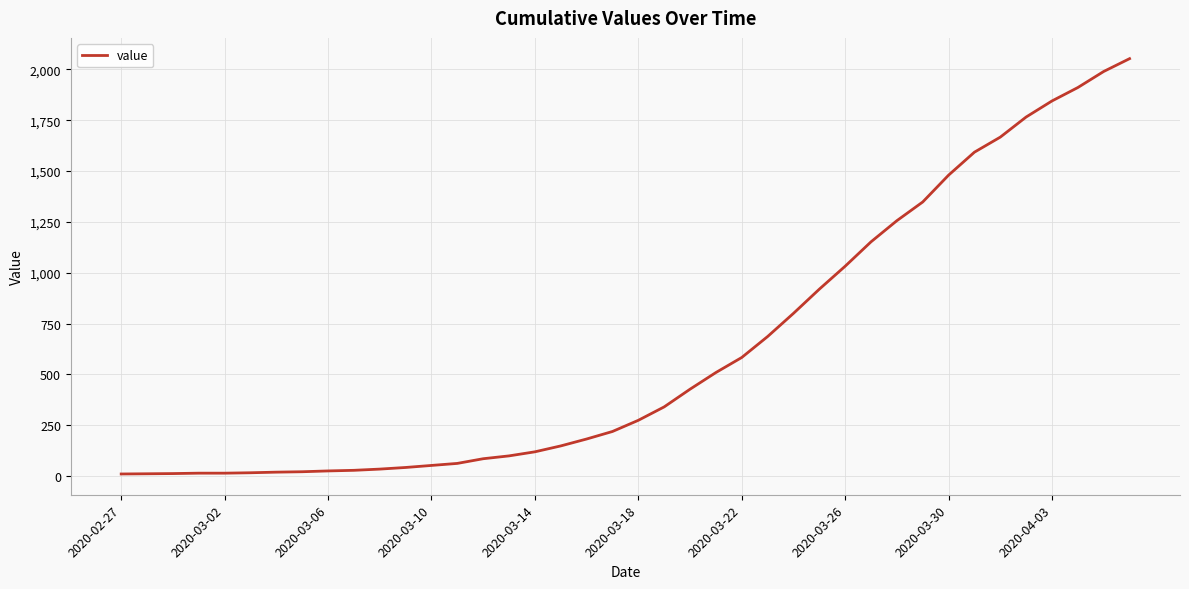

What is the greatest value displayed?

2053